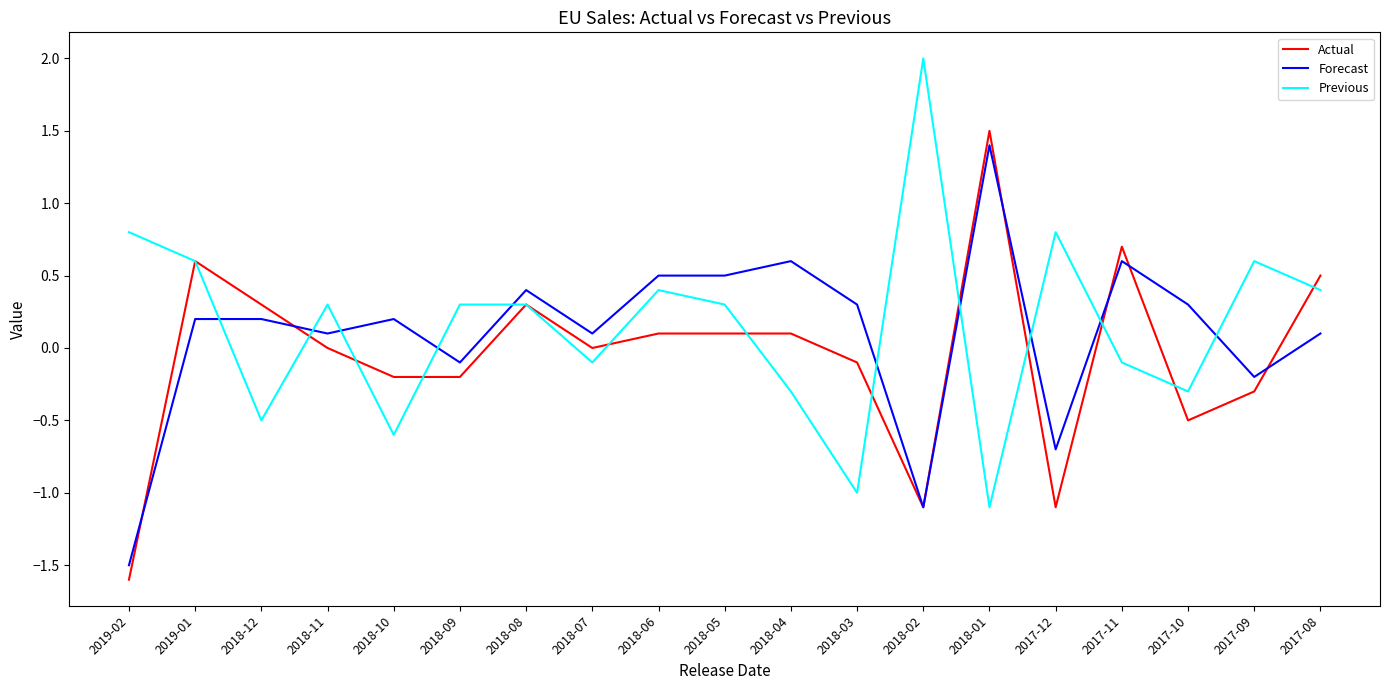

True or false: Previous has more than 1 interior local peaks.

True